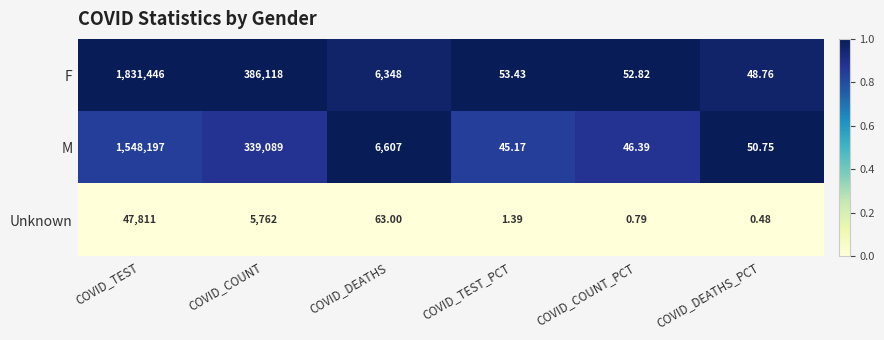

Is the value of Unknown at COVID_COUNT greater than the value of M at COVID_DEATHS_PCT?

Yes